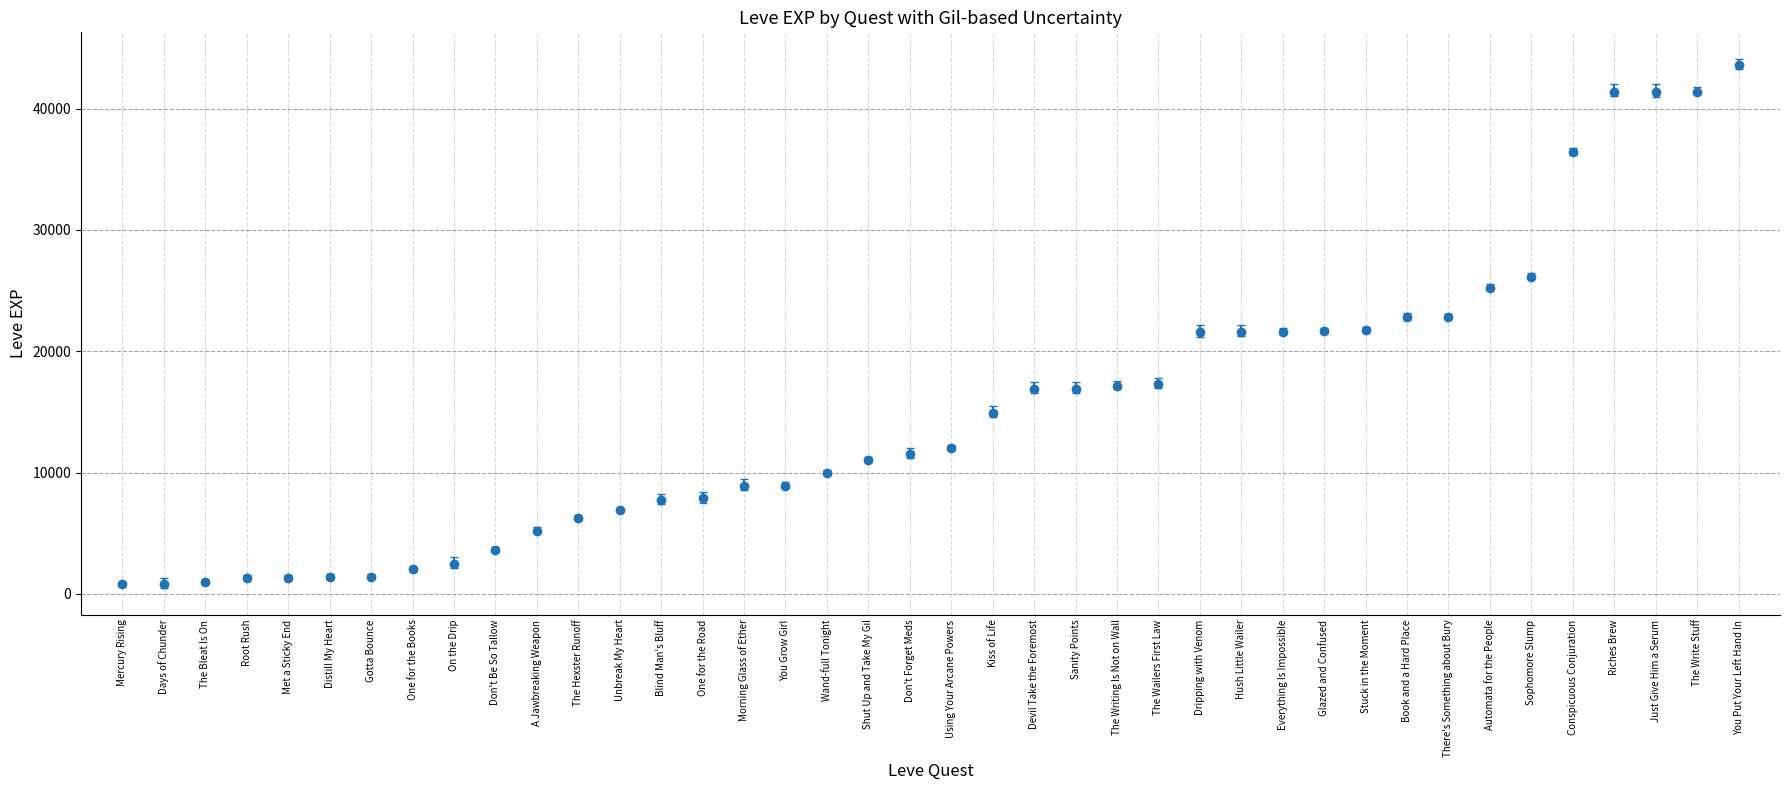

What is the smallest value displayed?

800